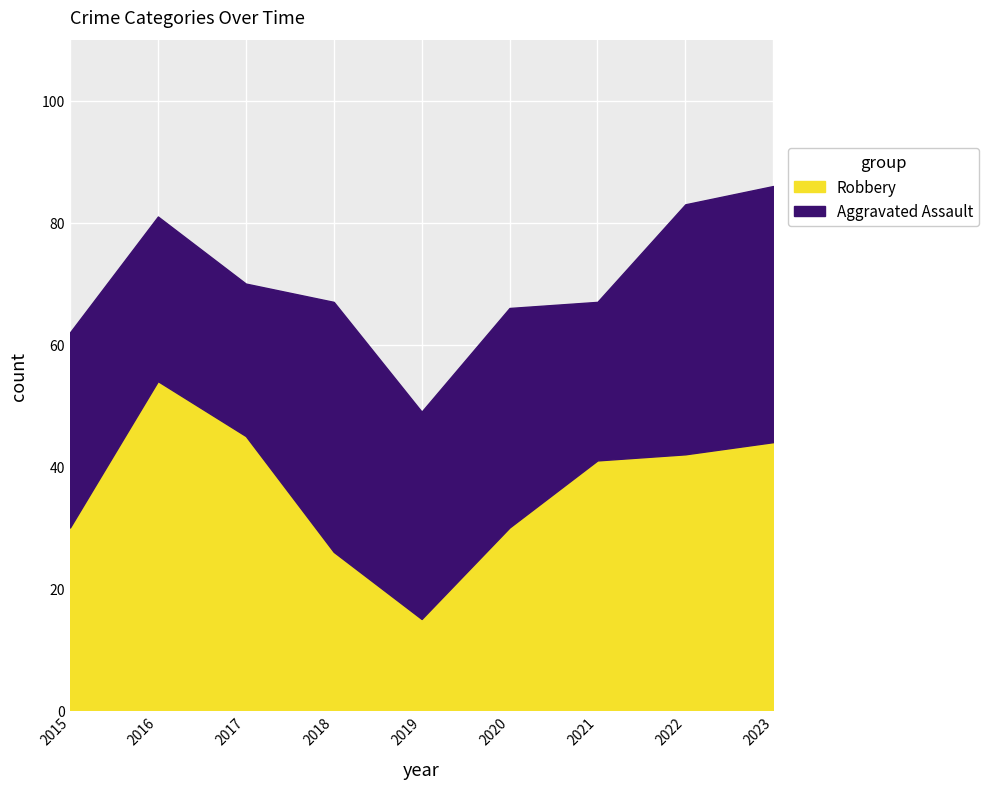

What are all the series names shown in the legend?

Robbery, Aggravated Assault